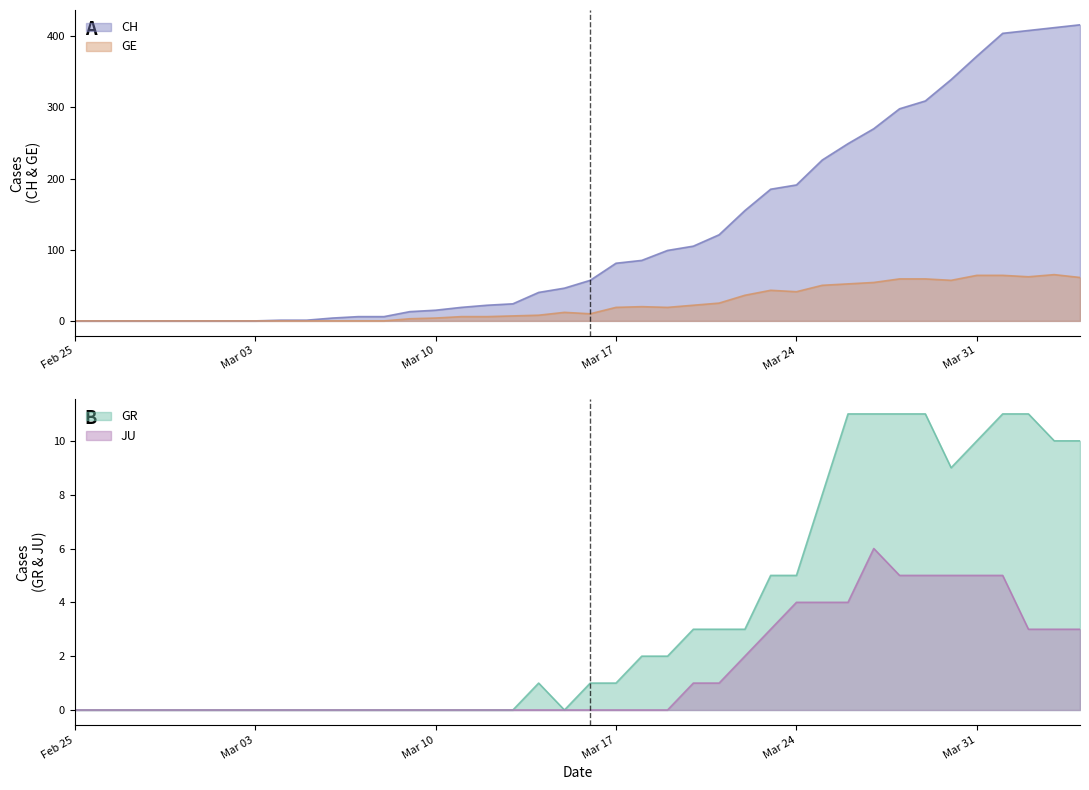

Does the chart display data point markers on the line(s)?

No